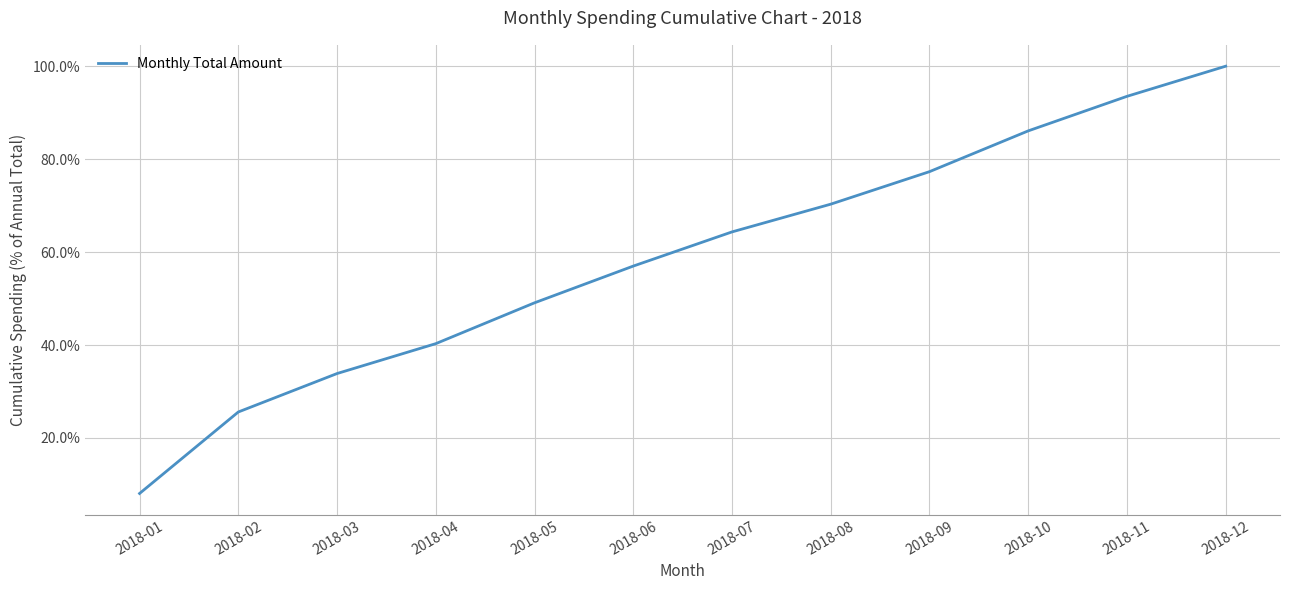

Which category has the highest value across all series?

2018-12